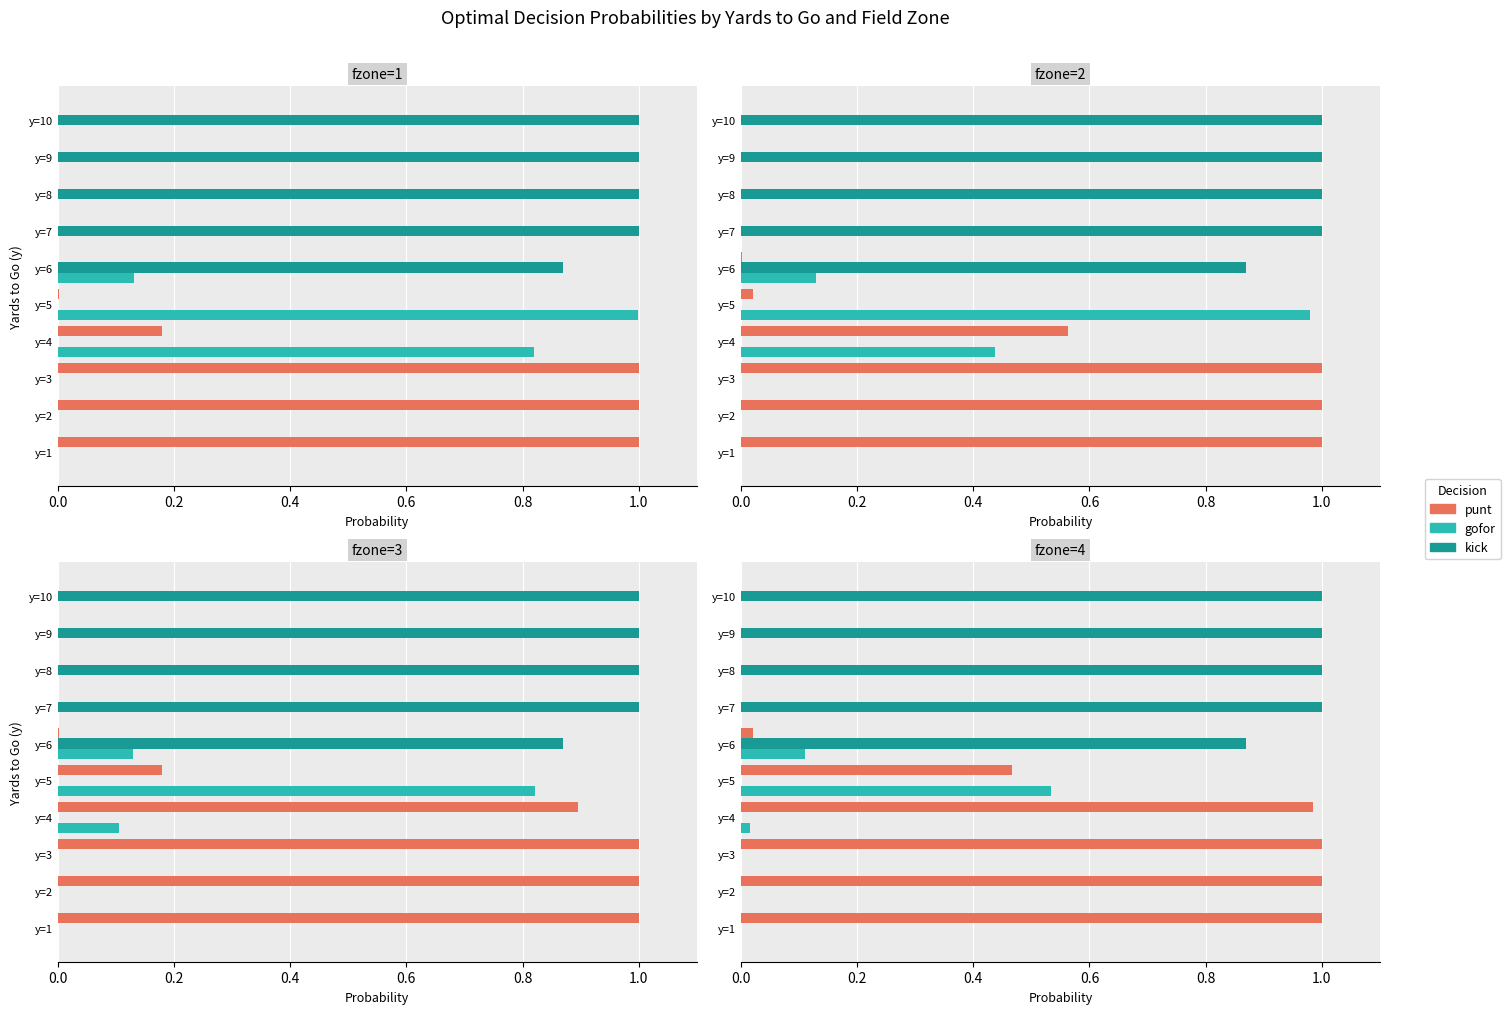

What is the total value across all series at y=5?

1.0